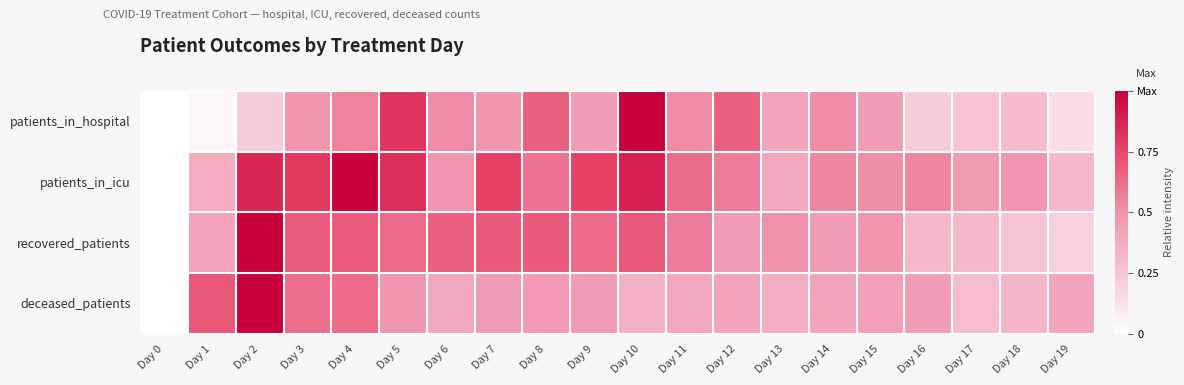

Reading left to right, list all the values displayed in this chart.

patients_in_hospital: Day 0=0.0	Day 1=0.0	Day 2=0.2	Day 3=0.5	Day 4=0.6	Day 5=0.8	Day 6=0.5	Day 7=0.5	Day 8=0.7	Day 9=0.4	Day 10=1.0	Day 11=0.5	Day 12=0.7	Day 13=0.4	Day 14=0.5	Day 15=0.4	Day 16=0.2	Day 17=0.3	Day 18=0.3	Day 19=0.1
patients_in_icu: Day 0=0.0	Day 1=0.4	Day 2=0.9	Day 3=0.8	Day 4=1.0	Day 5=0.8	Day 6=0.5	Day 7=0.8	Day 8=0.6	Day 9=0.8	Day 10=0.9	Day 11=0.6	Day 12=0.6	Day 13=0.4	Day 14=0.5	Day 15=0.5	Day 16=0.5	Day 17=0.5	Day 18=0.5	Day 19=0.3
recovered_patients: Day 0=0.0	Day 1=0.4	Day 2=1.0	Day 3=0.7	Day 4=0.7	Day 5=0.6	Day 6=0.7	Day 7=0.7	Day 8=0.7	Day 9=0.6	Day 10=0.7	Day 11=0.6	Day 12=0.5	Day 13=0.5	Day 14=0.5	Day 15=0.5	Day 16=0.3	Day 17=0.3	Day 18=0.3	Day 19=0.2
deceased_patients: Day 0=0.0	Day 1=0.7	Day 2=1.0	Day 3=0.6	Day 4=0.6	Day 5=0.5	Day 6=0.4	Day 7=0.5	Day 8=0.5	Day 9=0.5	Day 10=0.4	Day 11=0.4	Day 12=0.4	Day 13=0.4	Day 14=0.4	Day 15=0.4	Day 16=0.4	Day 17=0.3	Day 18=0.3	Day 19=0.4